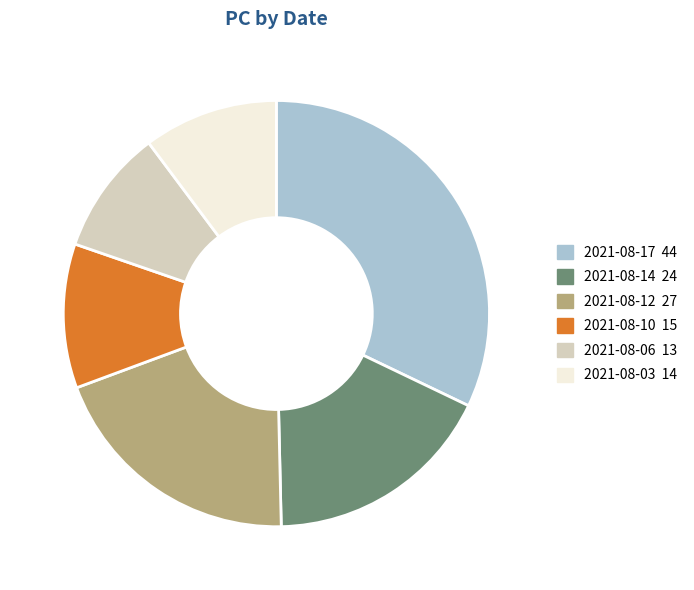

Between 2021-08-10 and 2021-08-06, which is larger?

2021-08-10